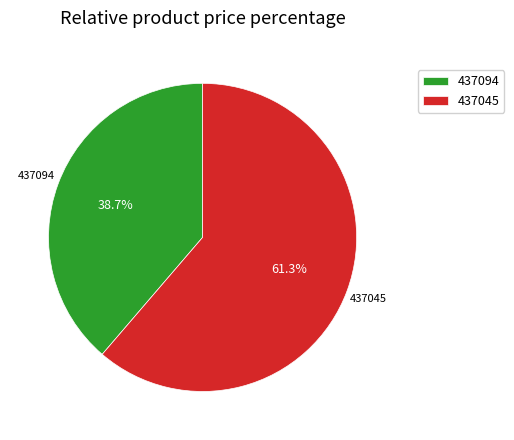

To the nearest percent, what is the difference between the 437045 and 437094 slice percentages?

23%